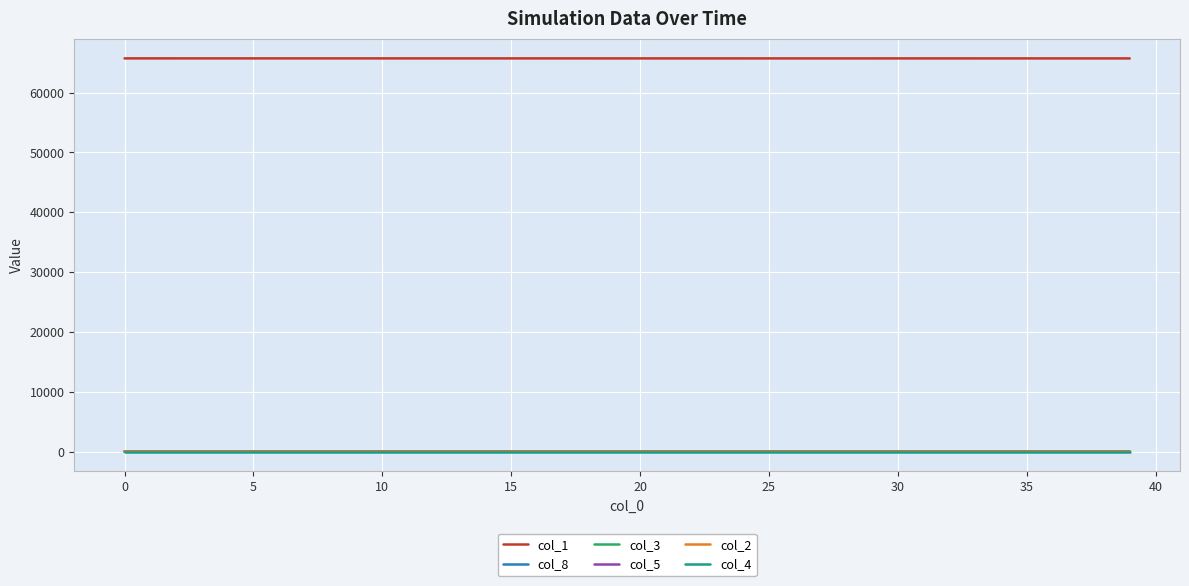

What is the maximum value for col_2?

0.2